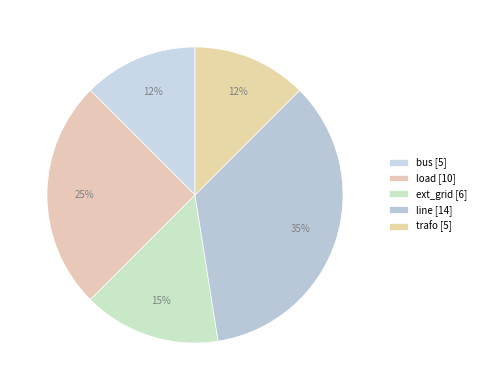

How many slices are in this pie chart?

5